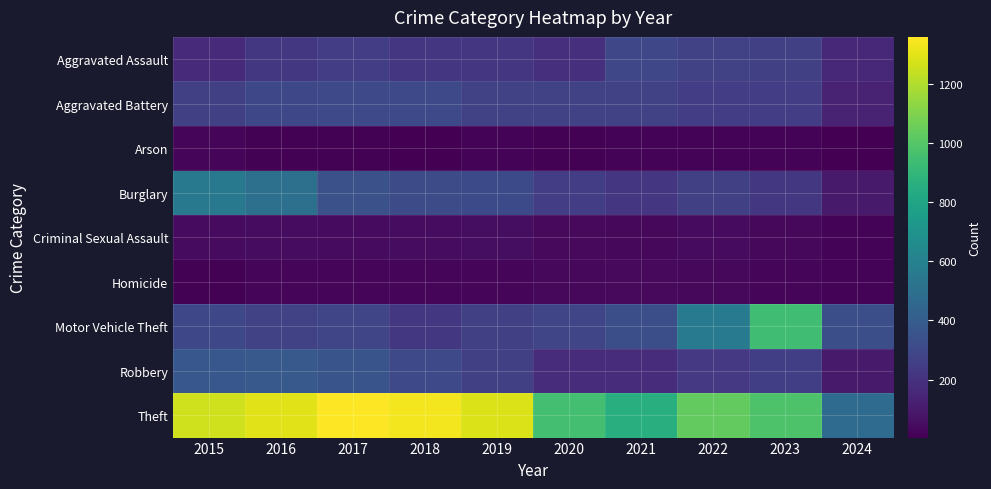

At which category is the sum across all series the highest?

2016